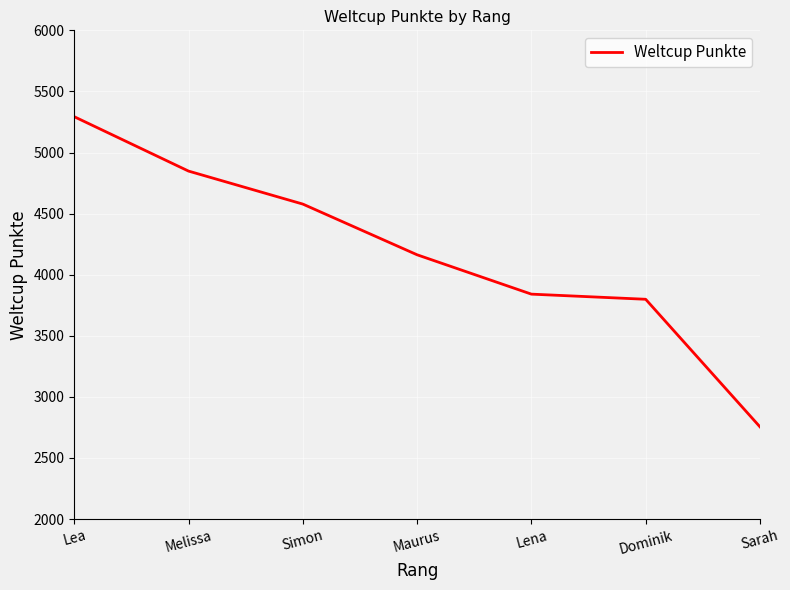

What is the average value?

4182